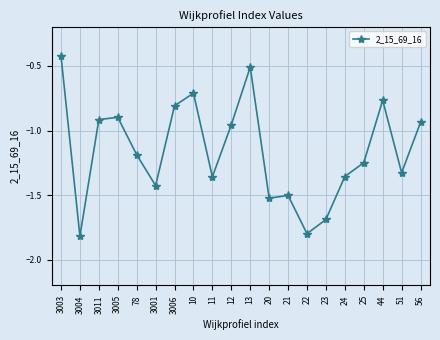

How many points are higher than both their immediate neighbors (excluding endpoints)?

5